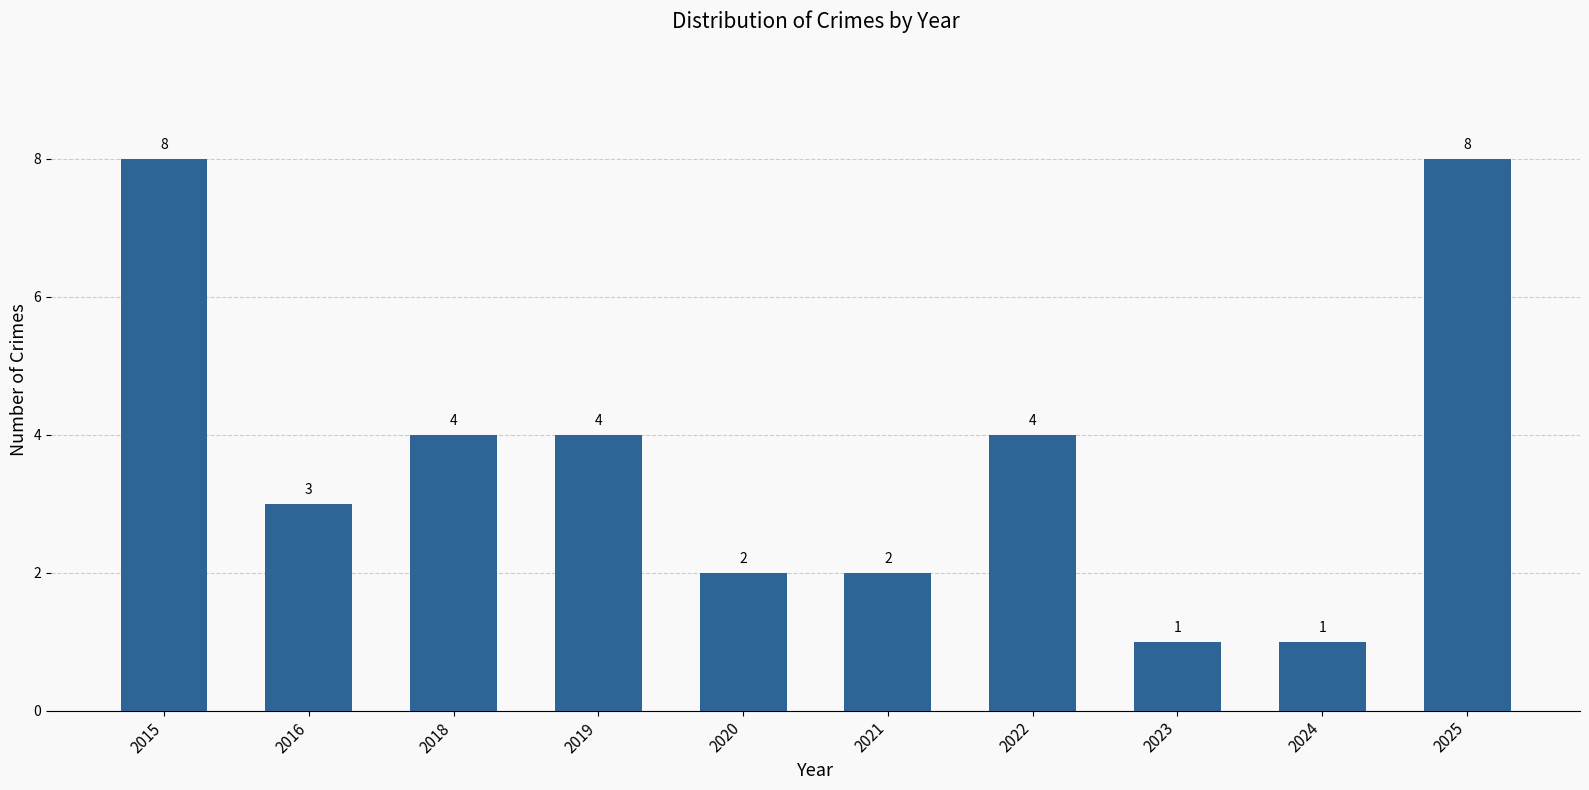

How many bars are there in total?

10